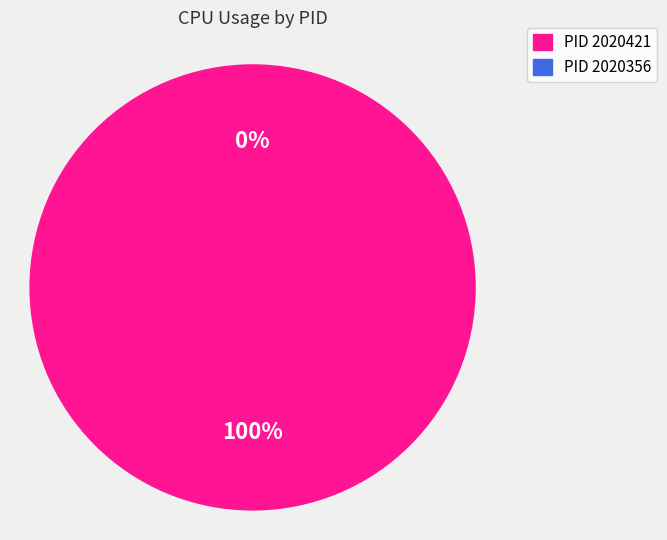

Which category has the biggest portion of the pie?

2020421